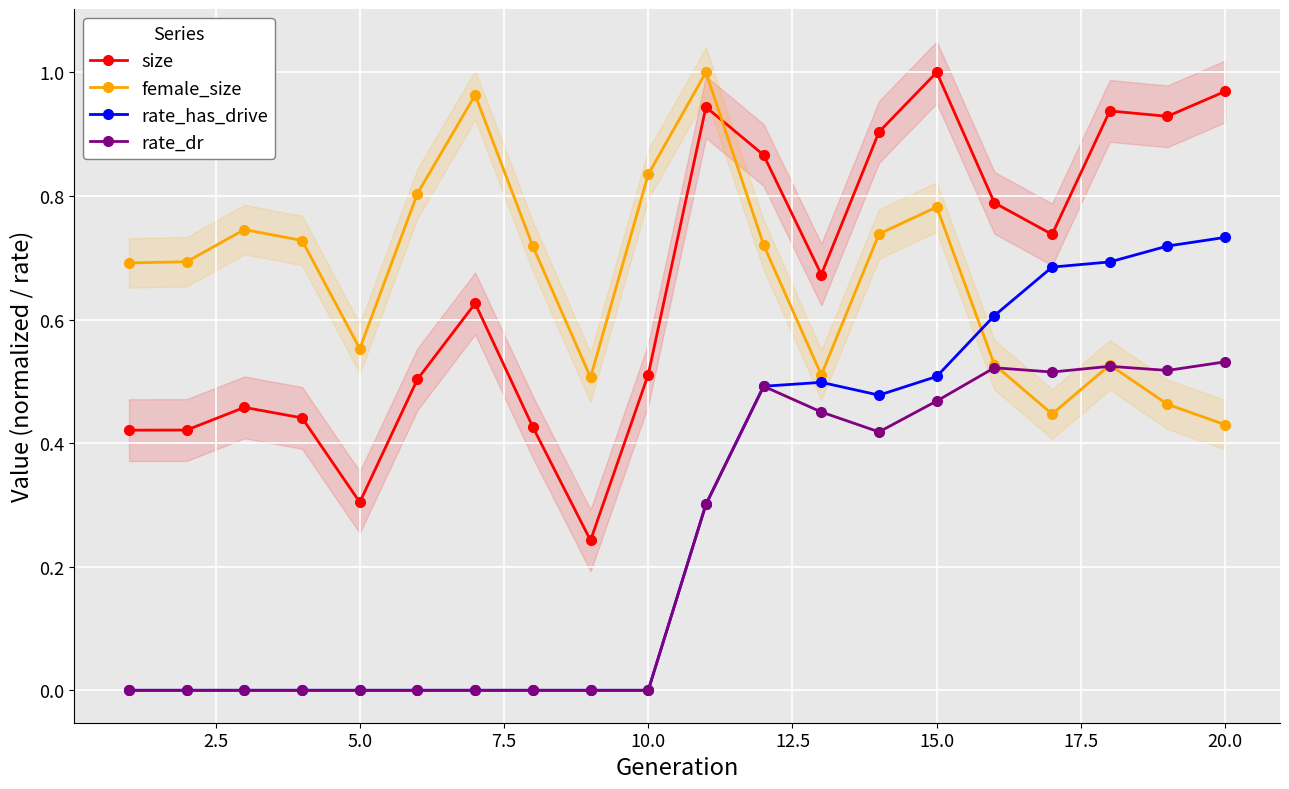

How many intersections are there between size and female_size?

1